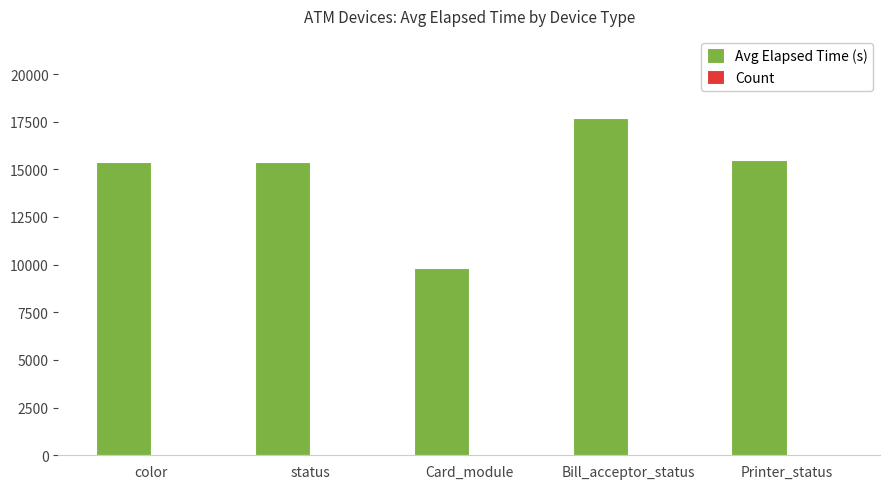

What is the total value across all series at Card_module?

9857